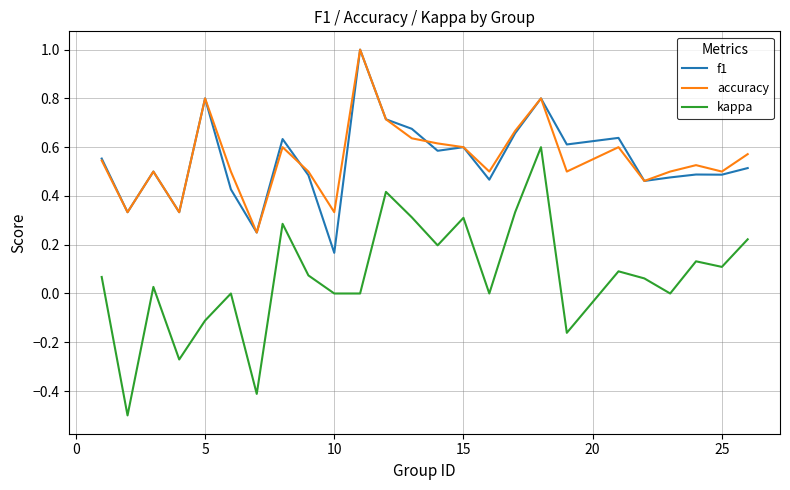

True or false: f1 and kappa intersect in this chart.

False